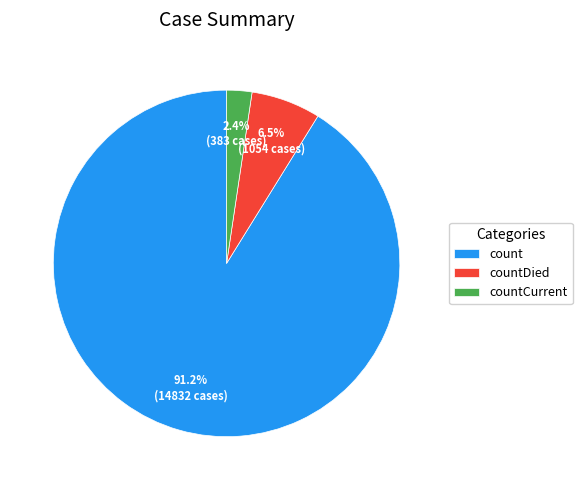

To the nearest percent, what percentage of the pie is count?

91%